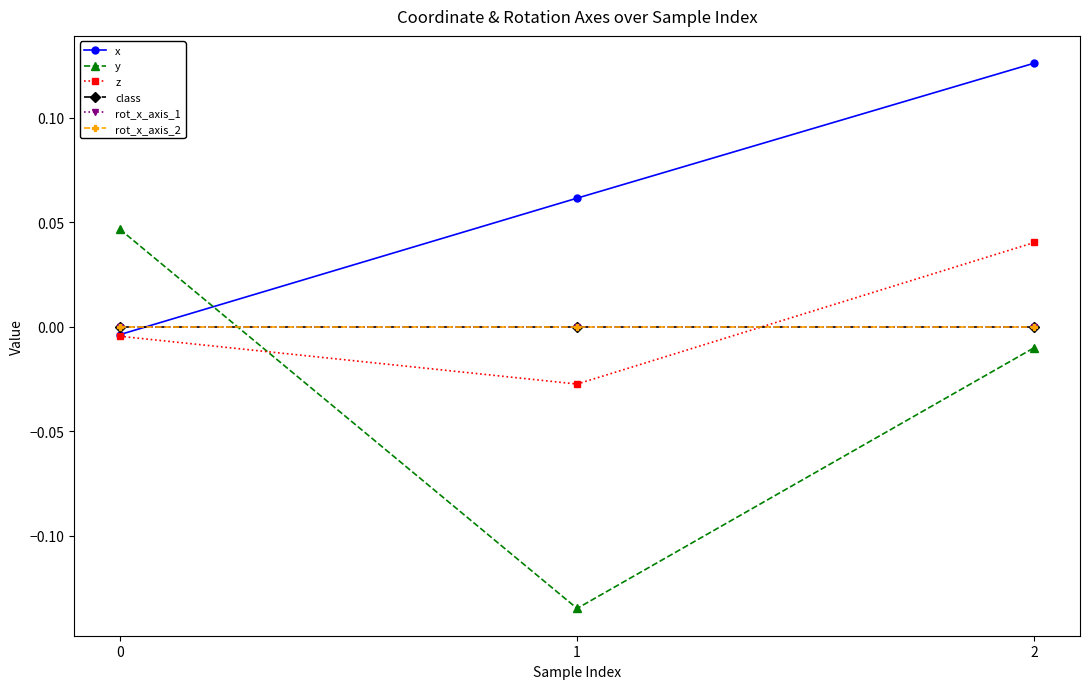

Is this an area chart (filled region under the line)?

No